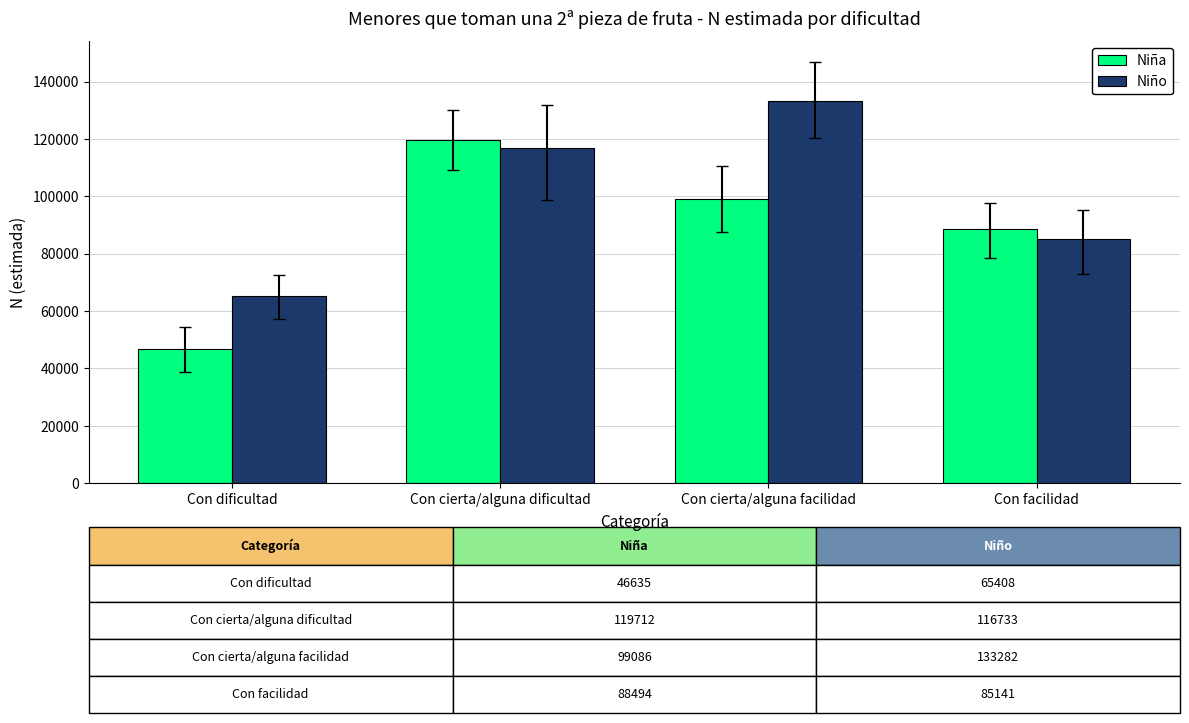

Rank the series by their average value, from lowest to highest.

Niña, Niño